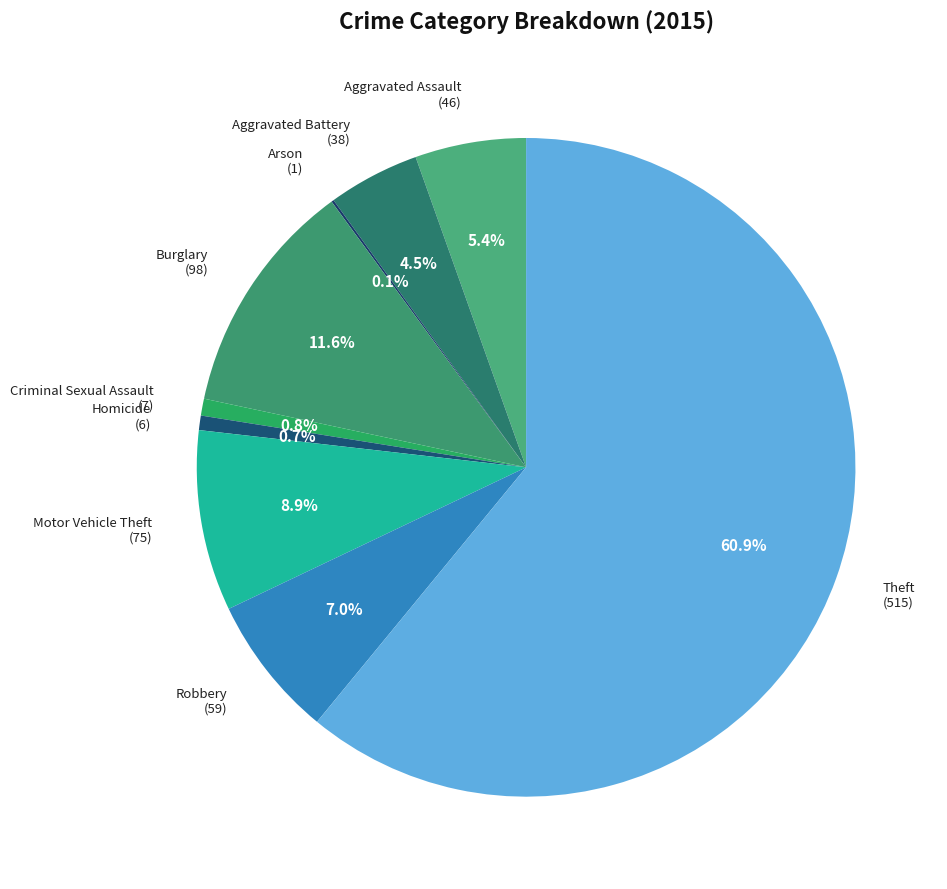

Approximately how many times larger is the value at Aggravated Assault compared to Robbery?

0.8